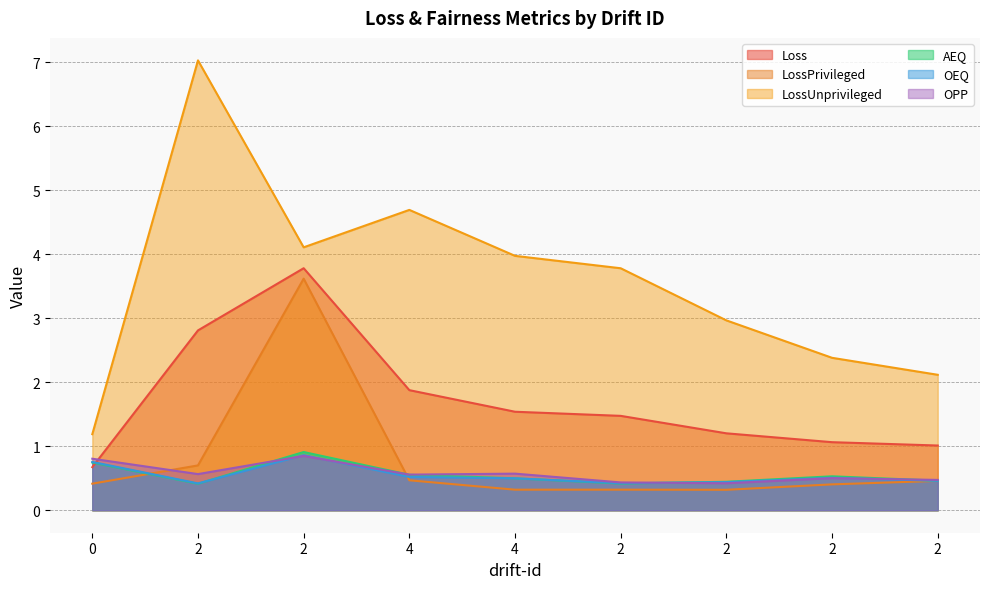

At which category is the sum across all series the highest?

2